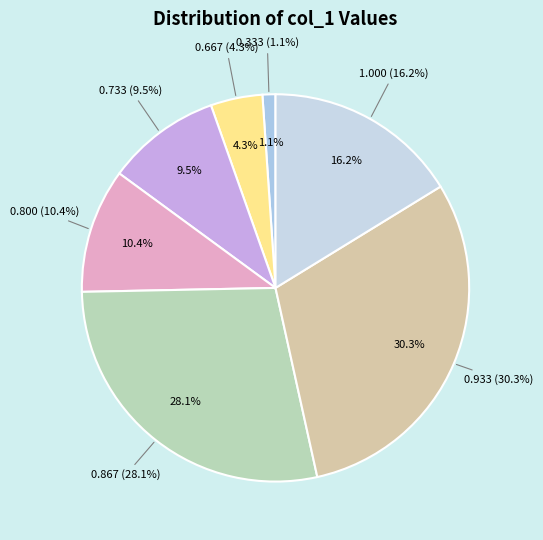

The 5 slice represents 10% of the pie. True or false?

True